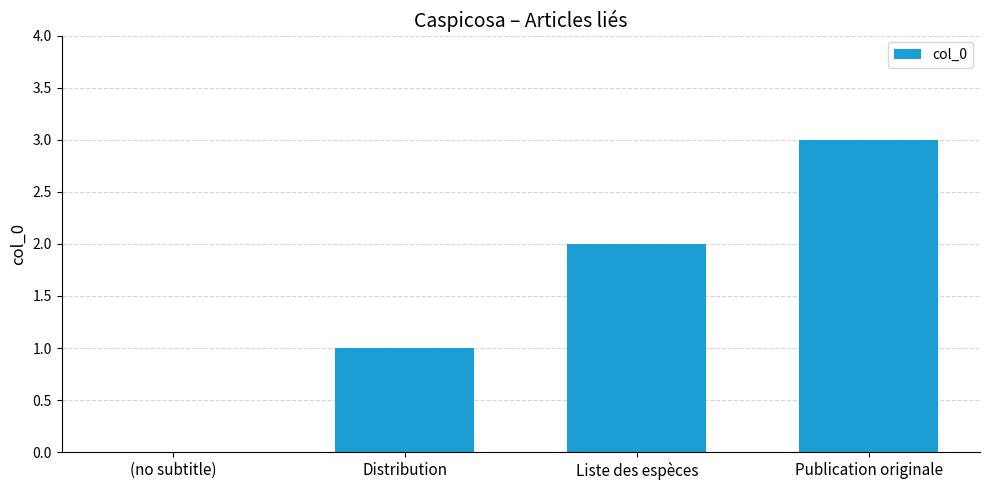

What value does the data have at Publication originale?

3